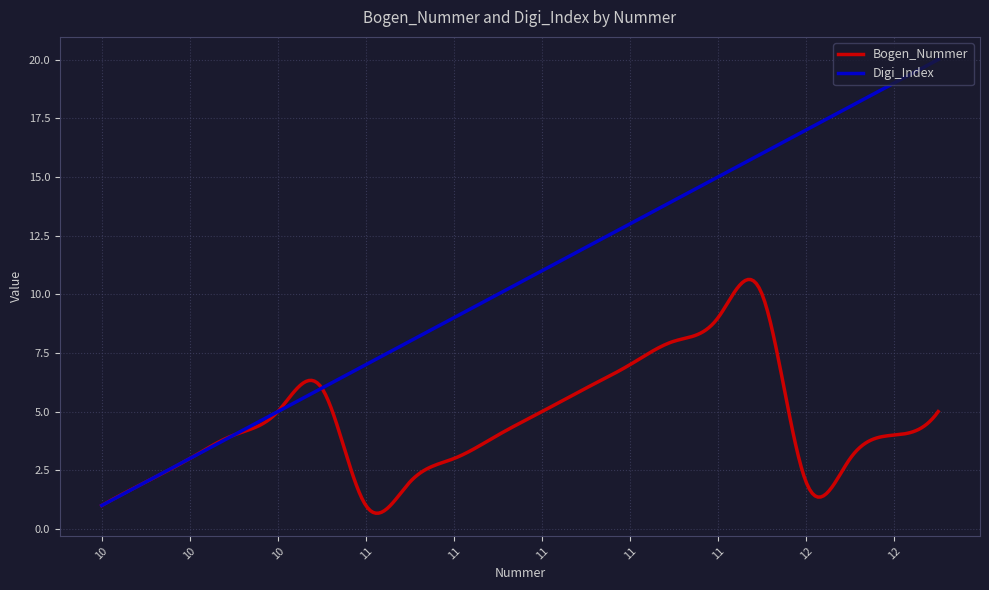

Does the chart display data point markers on the line(s)?

No